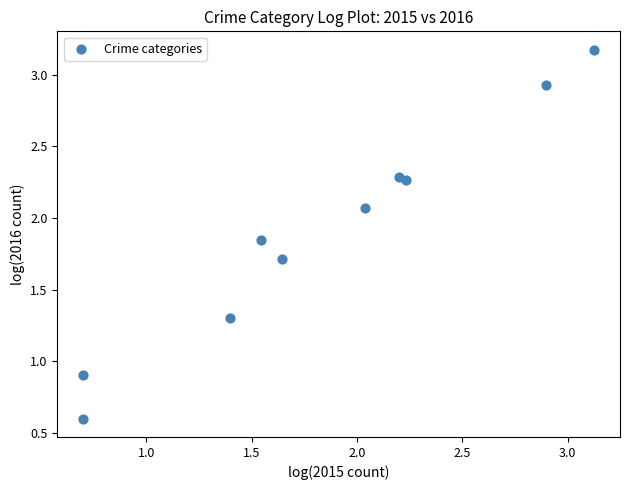

What Y value in the scatter plot is closest to 1?

0.9